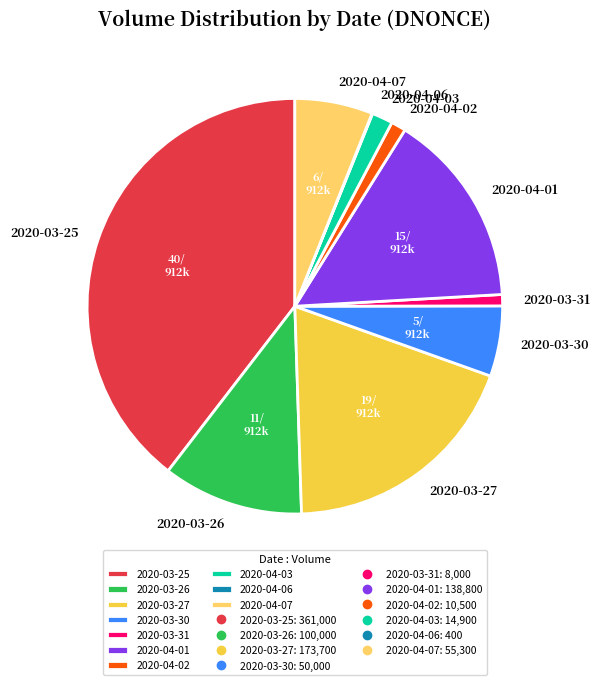

True or false: 2020-03-27 accounts for 19% of the total.

True